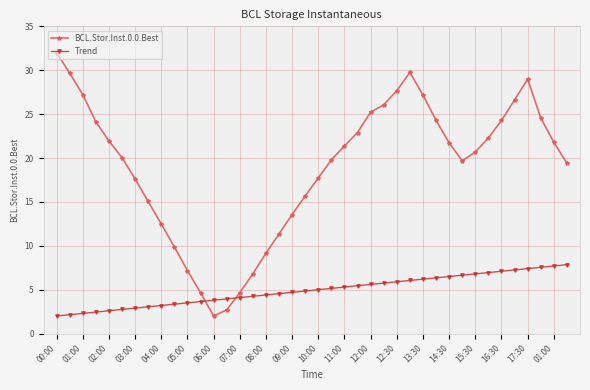

What is the lowest value of the BCL.Stor.Inst.0.0.Best series?

2.0